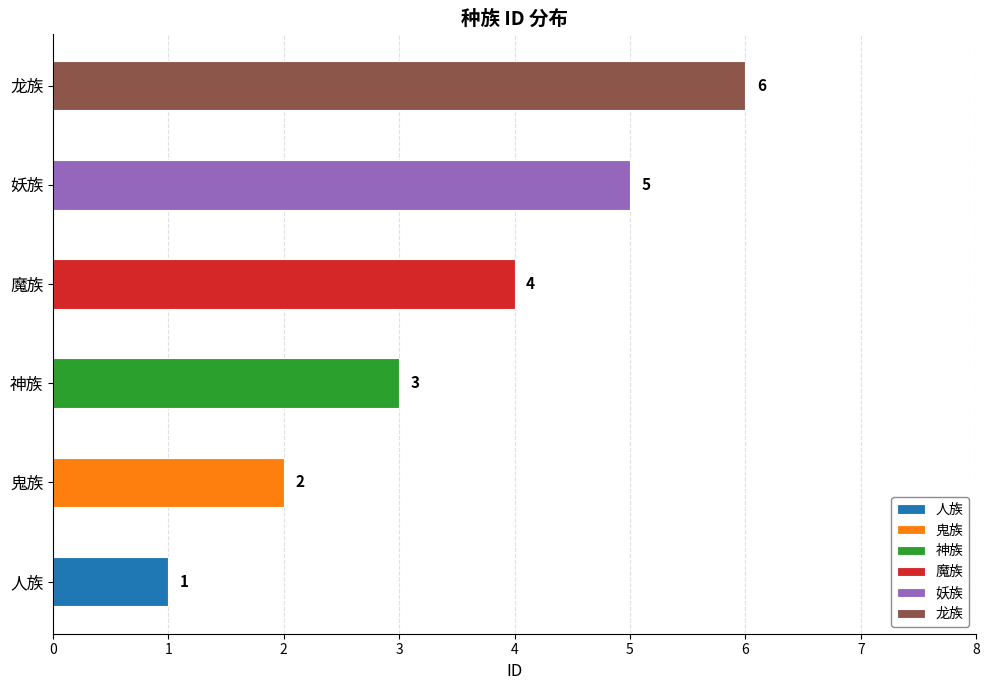

Reading left to right, extract all data points from this chart.

1	2	3	4	5	6